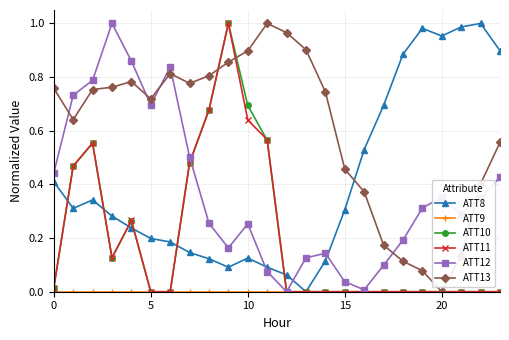

How many times do ATT12 and ATT8 cross each other?

3